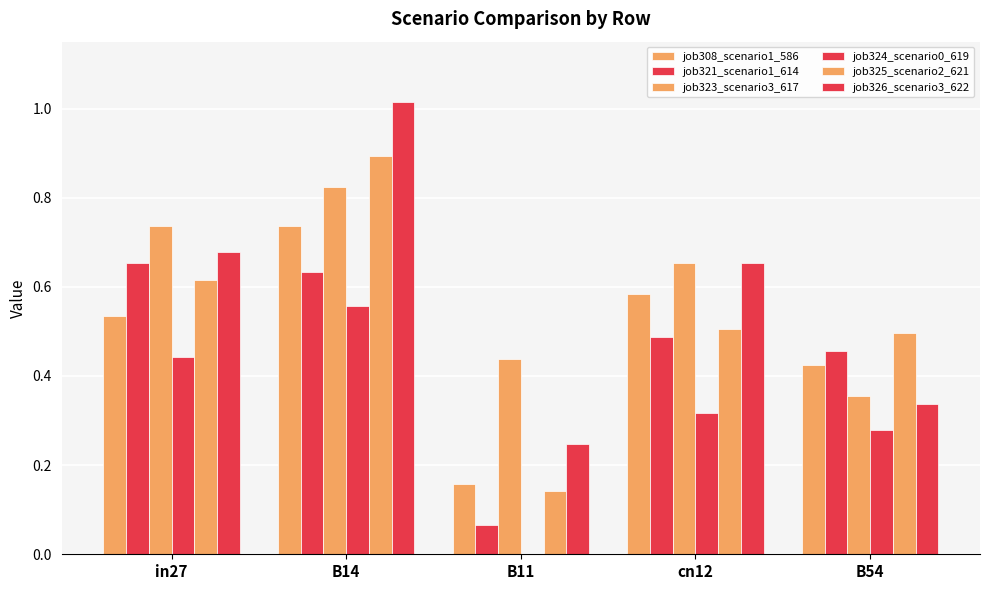

How many groups of bars are there?

5